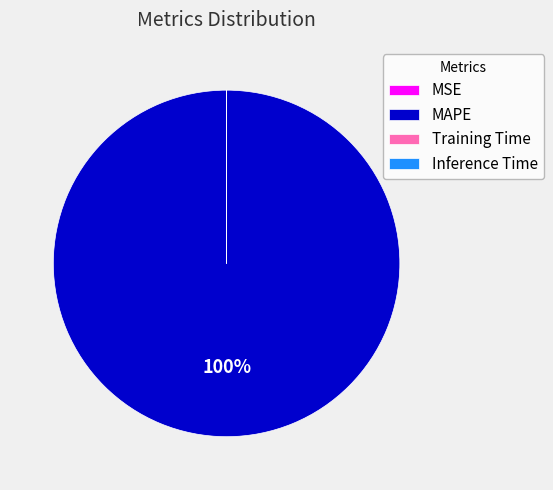

Which slice is the largest?

MAPE